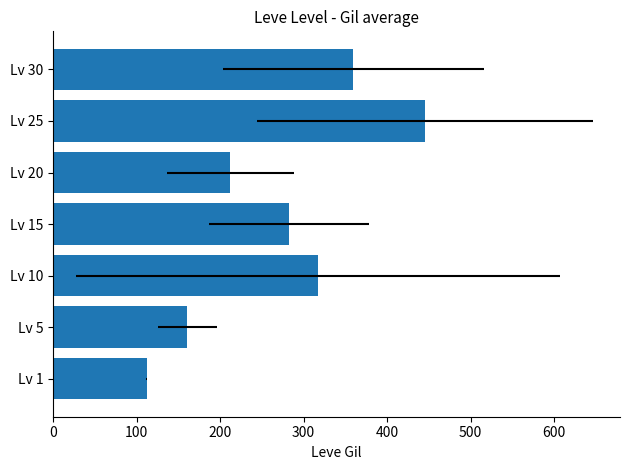

What is the difference between the second highest and second lowest values?

198.4